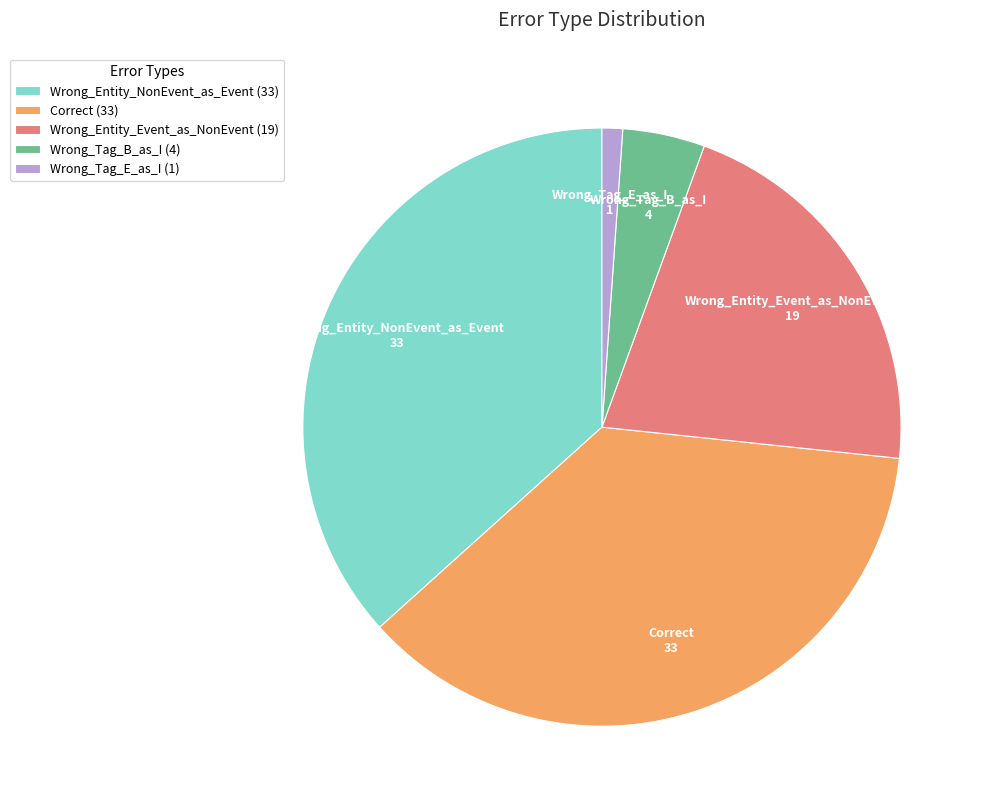

Do Wrong_Entity_Event_as_NonEvent (19) and Wrong_Tag_B_as_I (4) together represent more than half of the pie?

No